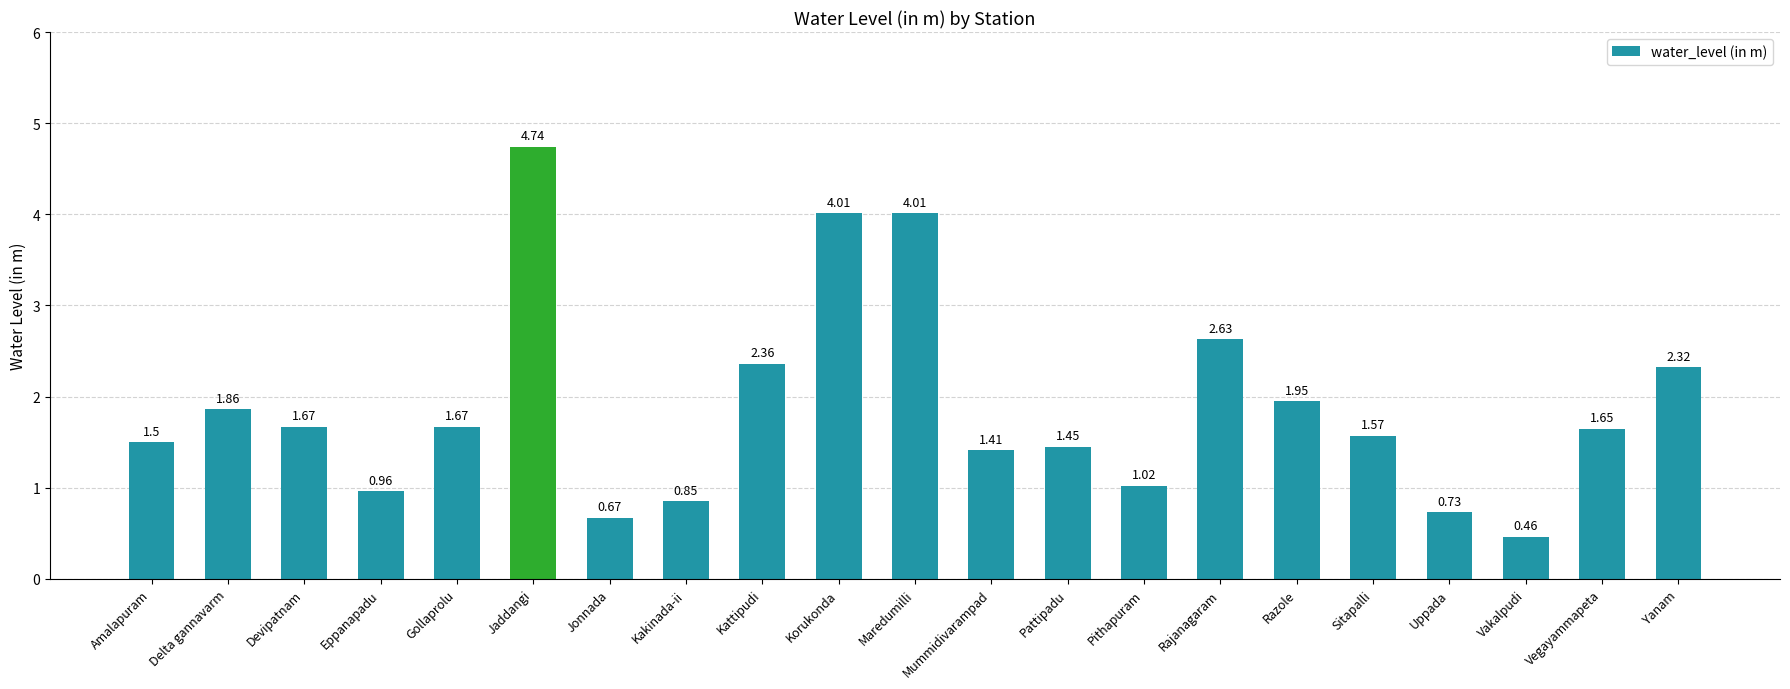

Between Eppanapadu and Amalapuram, which is larger?

Amalapuram